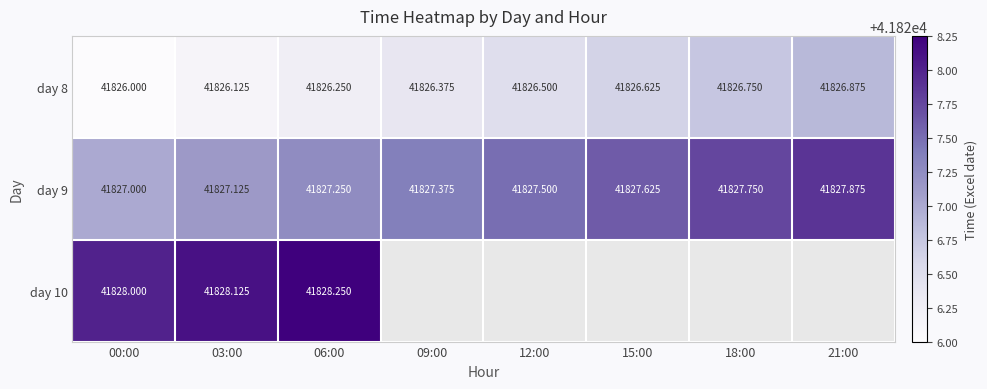

At which category does the chart reach its peak across all series?

06:00